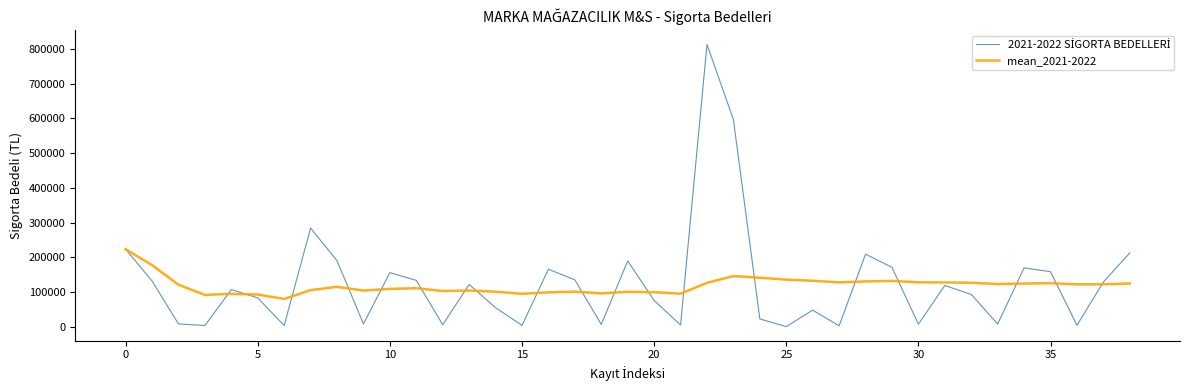

What is the highest value of the mean_2021-2022 series?

223065.4